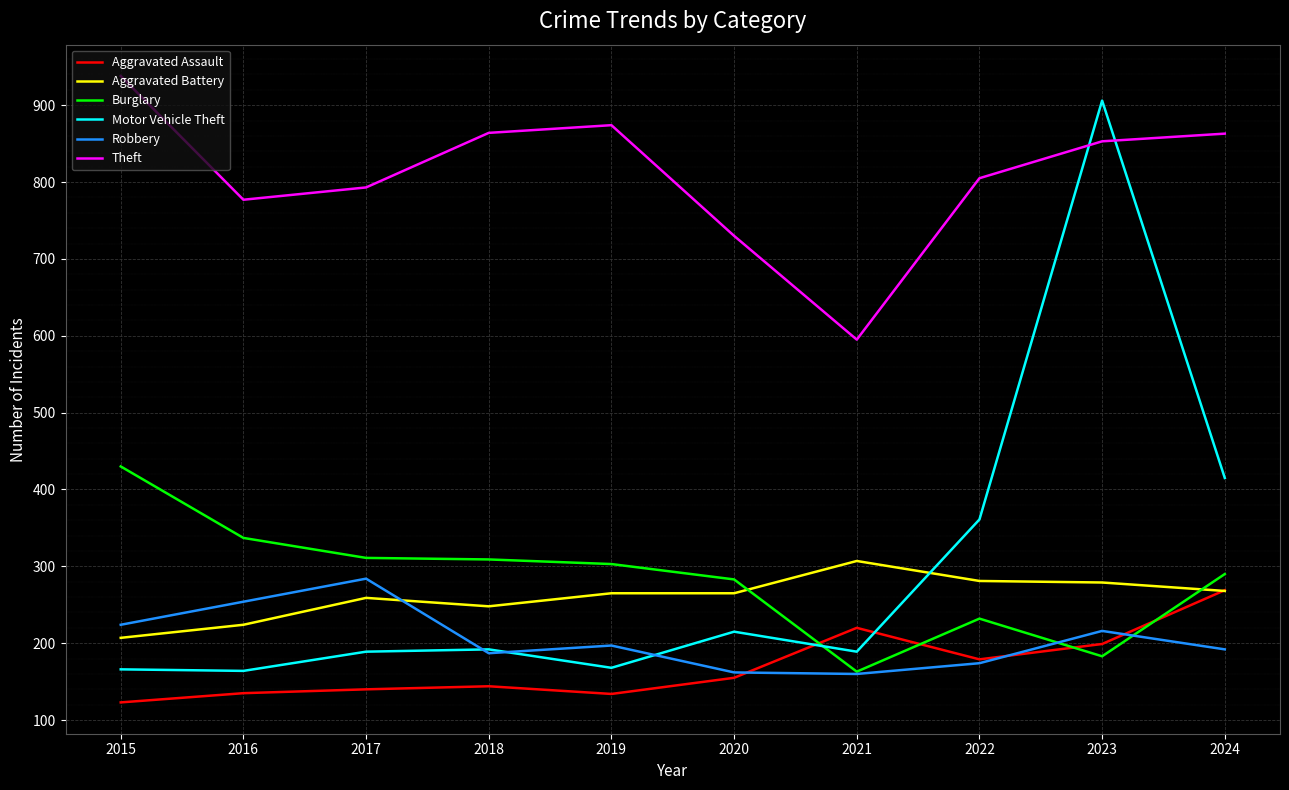

At which category does Robbery reach its first local valley?

2018